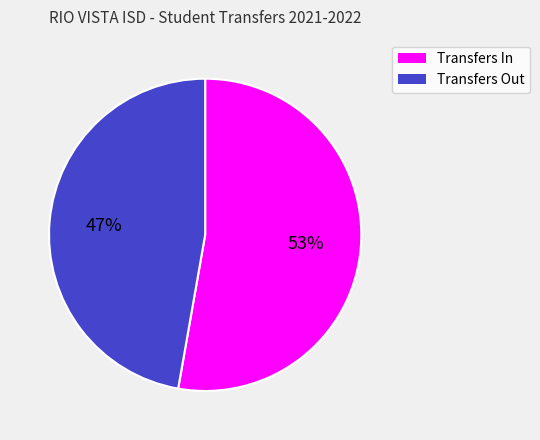

To the nearest percent, what is the difference between the Transfers In and Transfers Out slice percentages?

6%